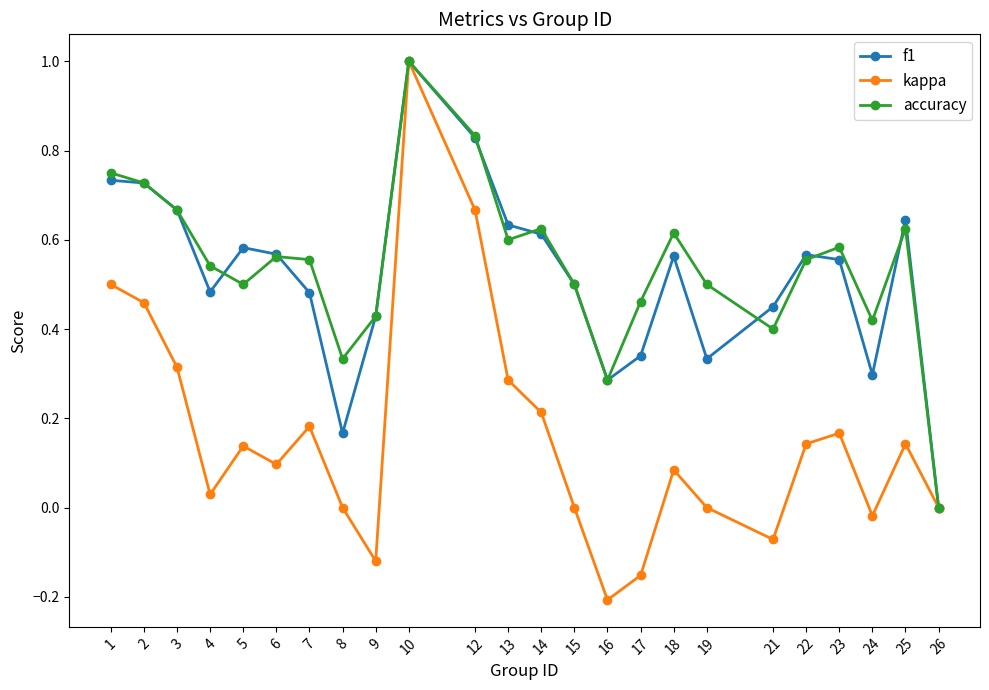

At which category does accuracy reach its first local valley?

5